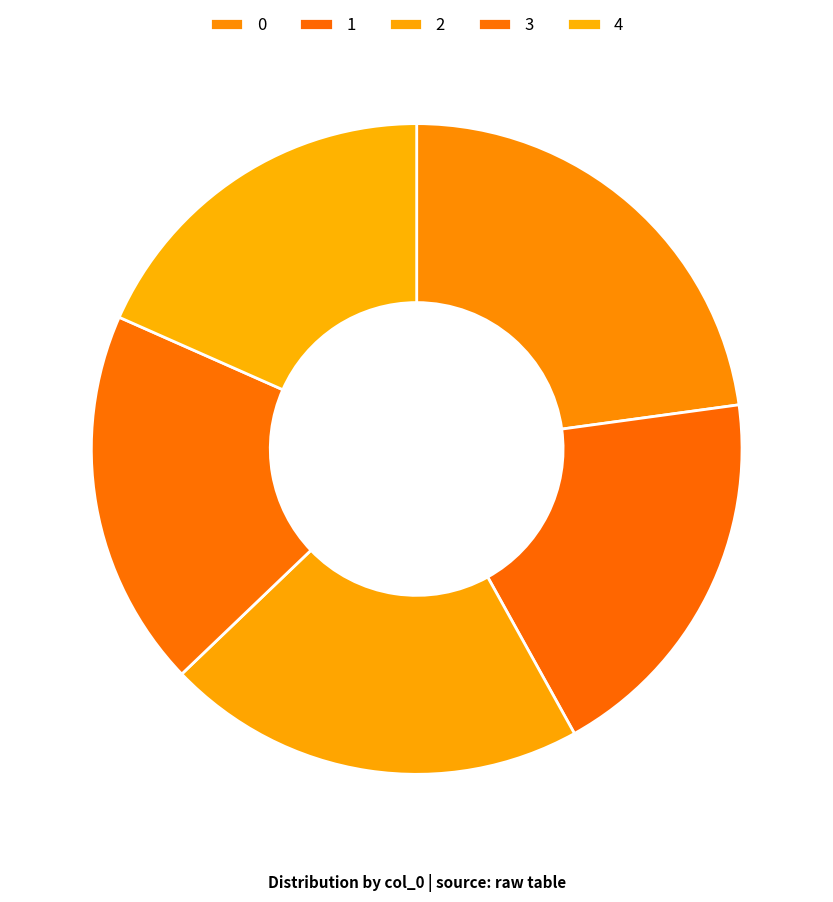

To the nearest percent, what portion does 2 represent?

21%